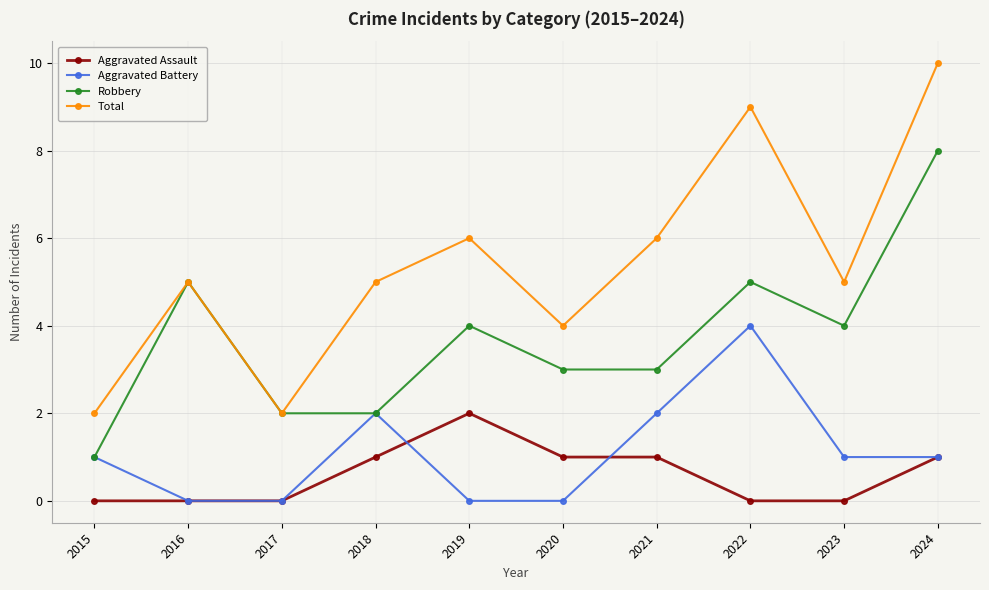

Reading left to right, transcribe all the data shown in this chart.

Aggravated Assault: 2015=0	2016=0	2017=0	2018=1	2019=2	2020=1	2021=1	2022=0	2023=0	2024=1
Aggravated Battery: 2015=1	2016=0	2017=0	2018=2	2019=0	2020=0	2021=2	2022=4	2023=1	2024=1
Robbery: 2015=1	2016=5	2017=2	2018=2	2019=4	2020=3	2021=3	2022=5	2023=4	2024=8
Total: 2015=2	2016=5	2017=2	2018=5	2019=6	2020=4	2021=6	2022=9	2023=5	2024=10